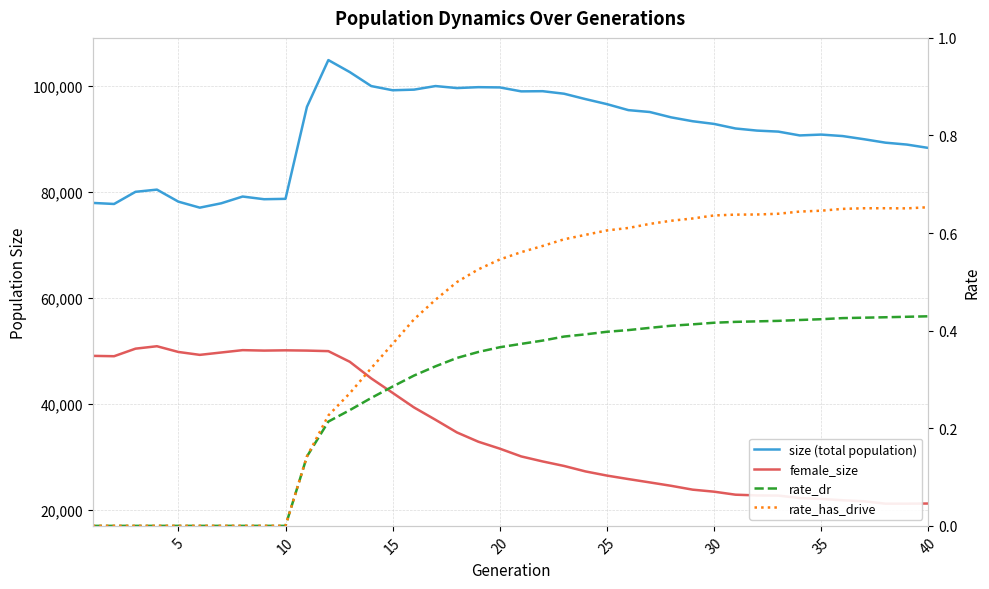

What is the maximum value shown in the chart?

104867.0